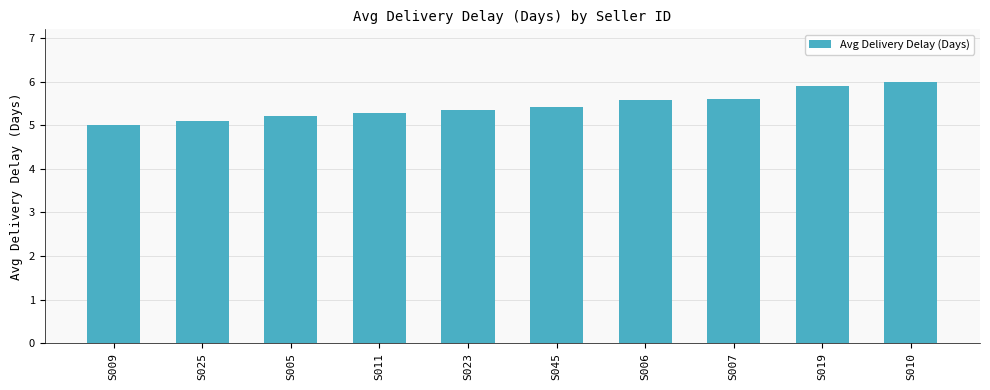

Between S006 and S005, which is larger?

S006